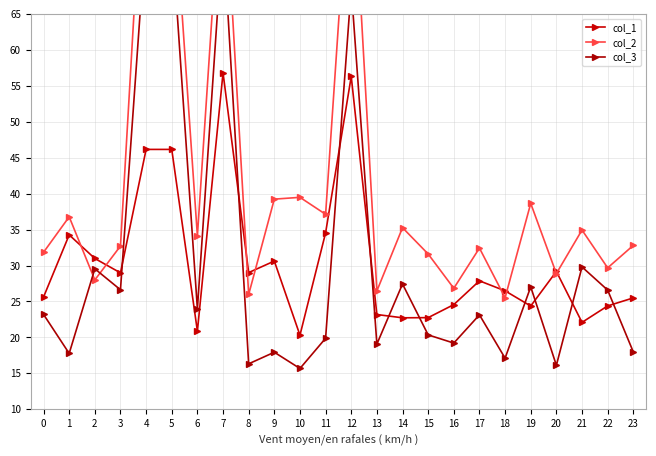

The value of col_2 at 13 is 17.5. True or false?

False